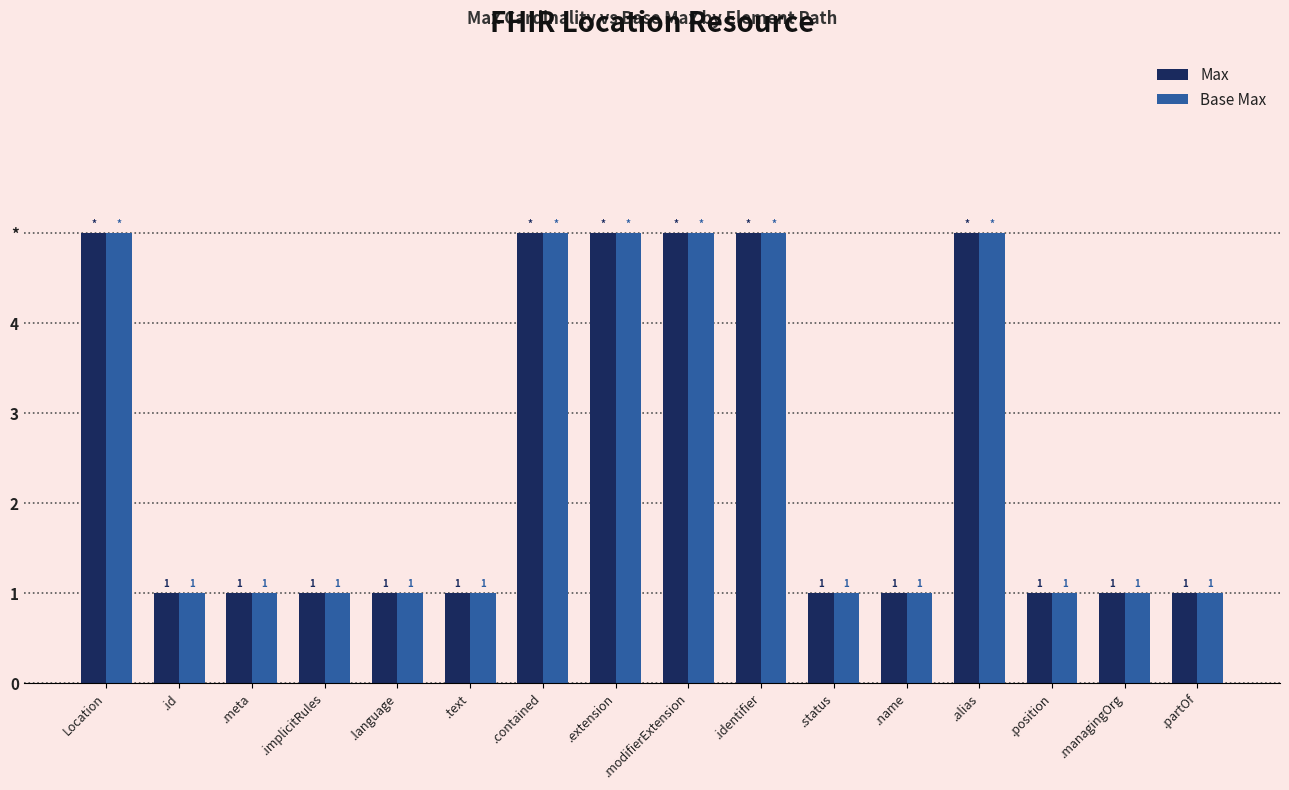

Does the chart contain stacked bars?

No